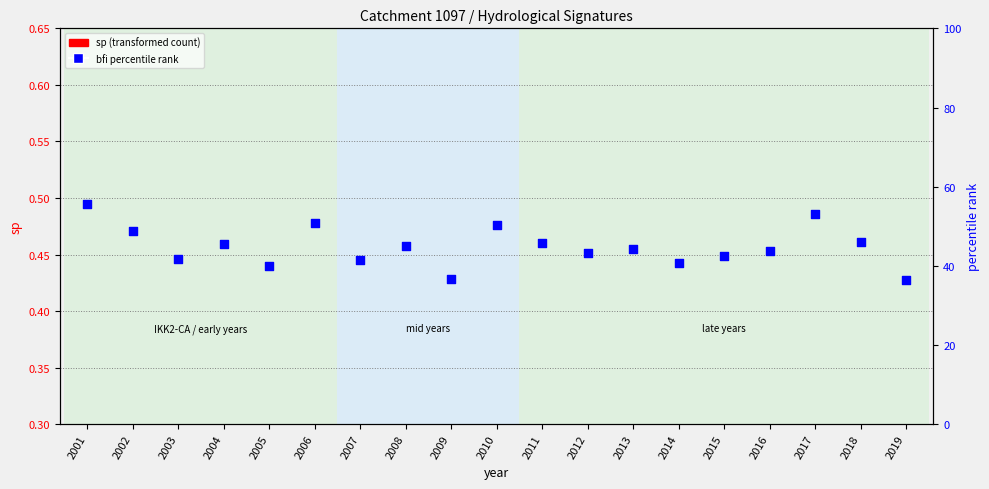

At how many categories does at least one series exceed 44?

10